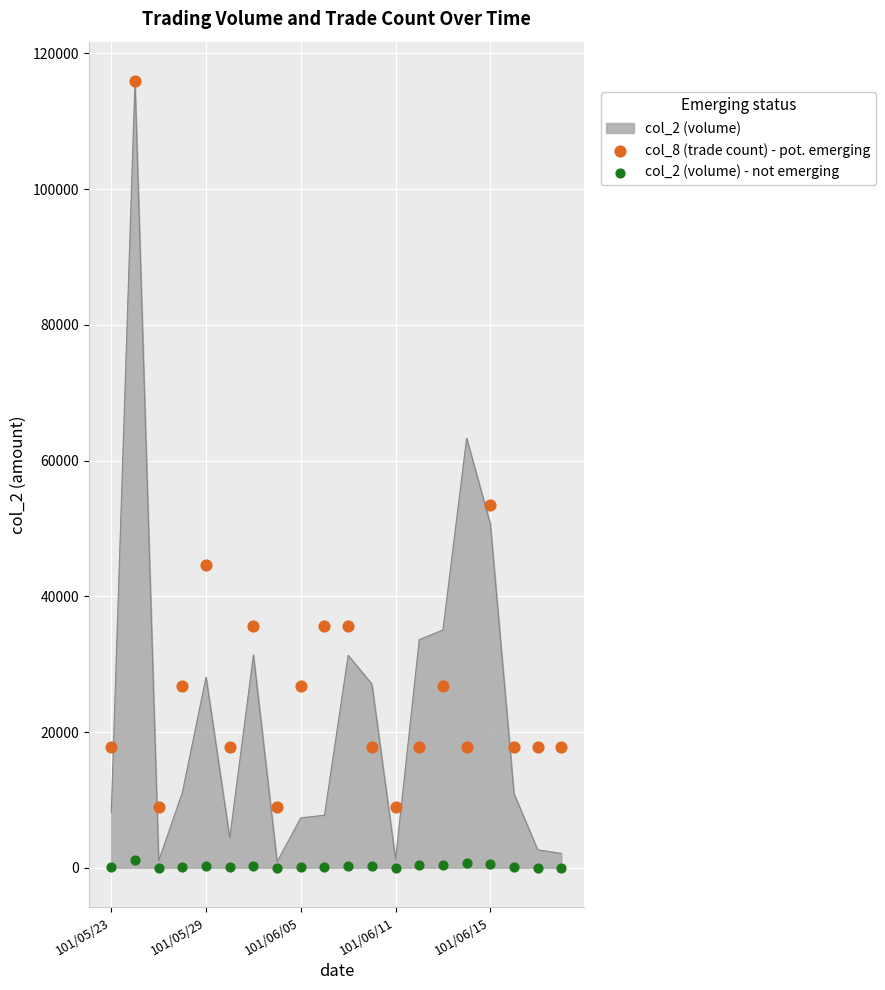

Which series reaches the minimum Y coordinate?

col_2 (volume) - not emerging